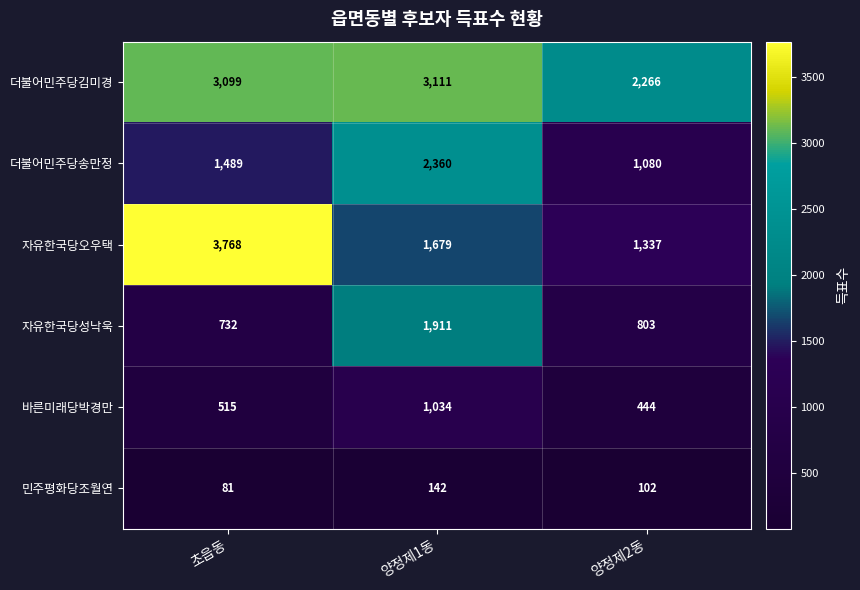

Reading left to right, what are all the values shown in this chart?

더불어민주당김미경: 3099	3111	2266
더불어민주당송만정: 1489	2360	1080
자유한국당오우택: 3768	1679	1337
자유한국당성낙욱: 732	1911	803
바른미래당박경만: 515	1034	444
민주평화당조월연: 81	142	102